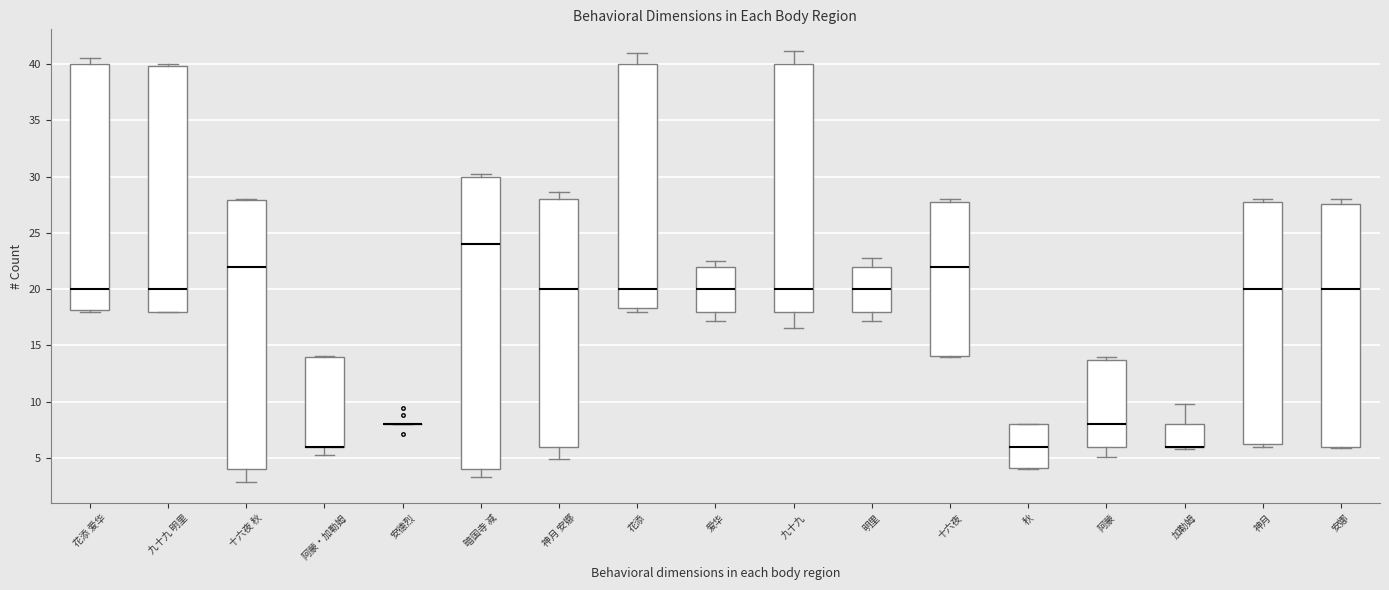

Where does the median line of the box for 神月 sit on the y-axis? The values are not printed on the chart, so give them approximately, as read against the axis.

20.0